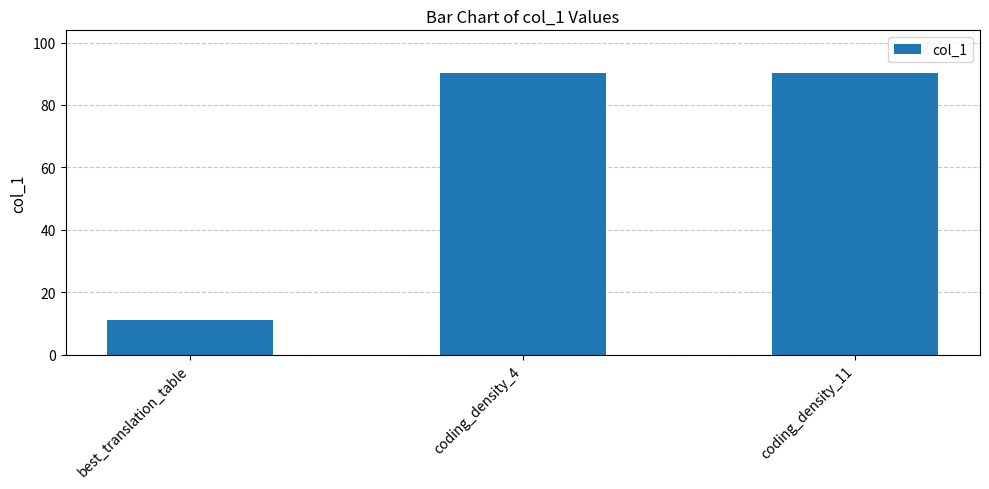

Are the bars grouped side by side (vs. stacked)?

No